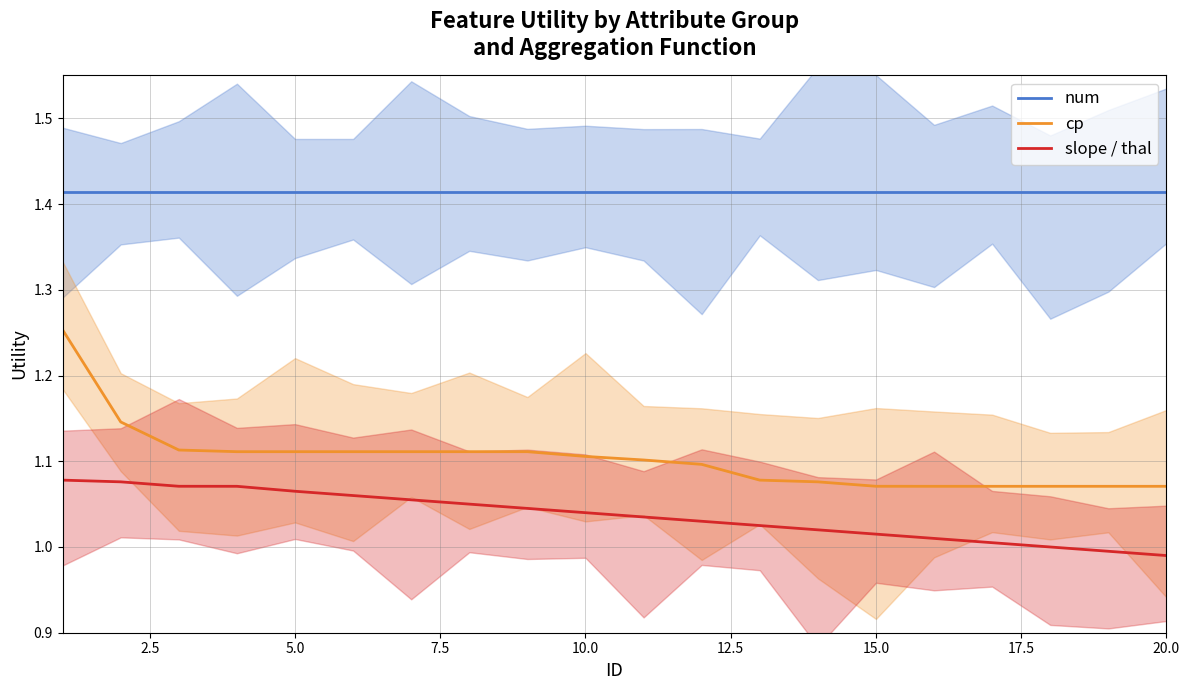

List the series in order of their overall mean, highest first.

num, cp, slope / thal